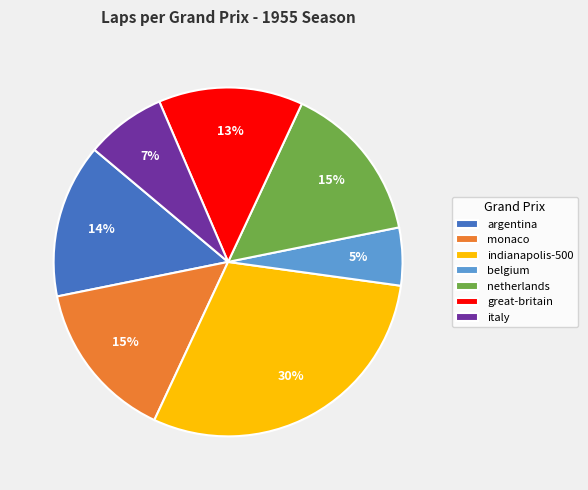

Does belgium represent more than half of the total?

No